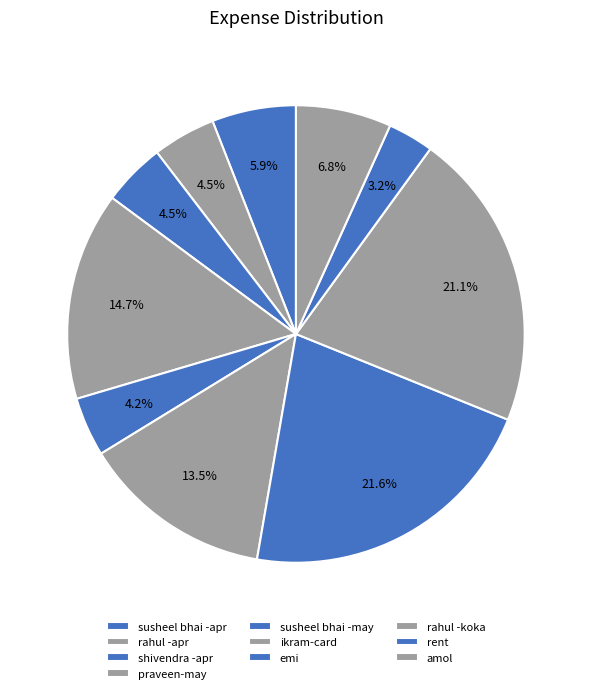

The praveen-may slice represents 15% of the pie. True or false?

True